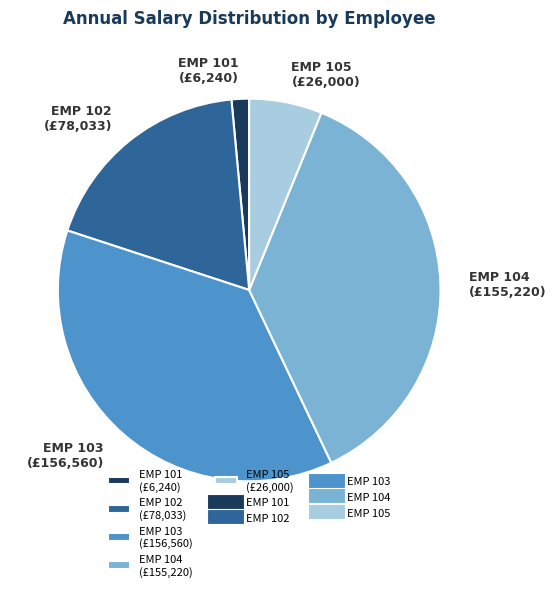

Combined, do EMP 104 (£155,220) and EMP 101 (£6,240) account for over 50%?

No